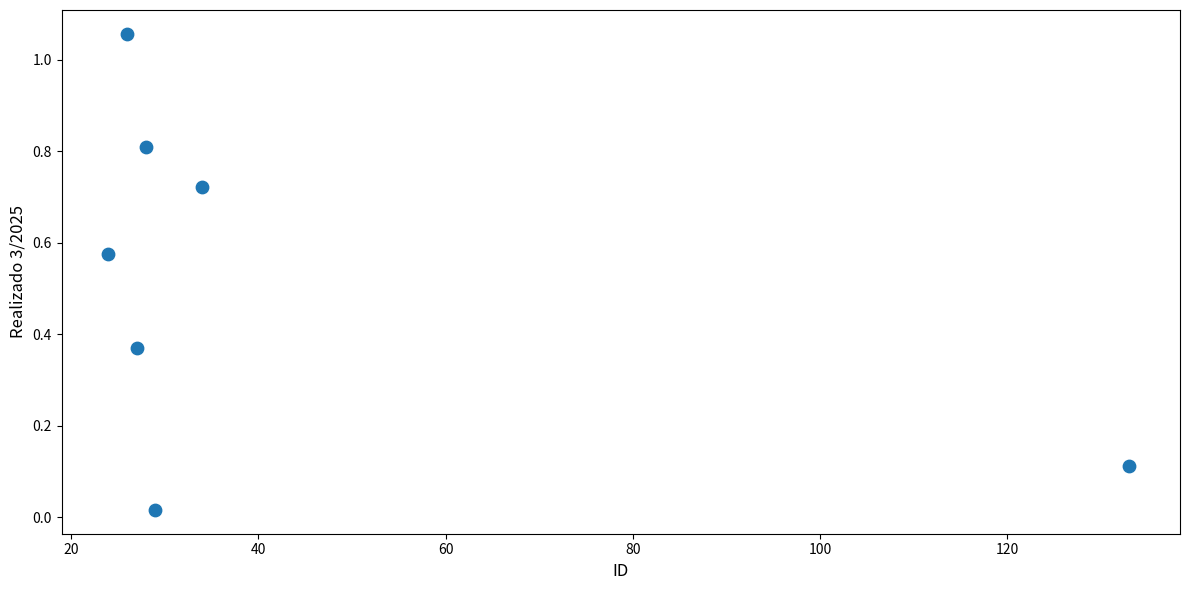

What is the range of X values (max minus min)?

109.0